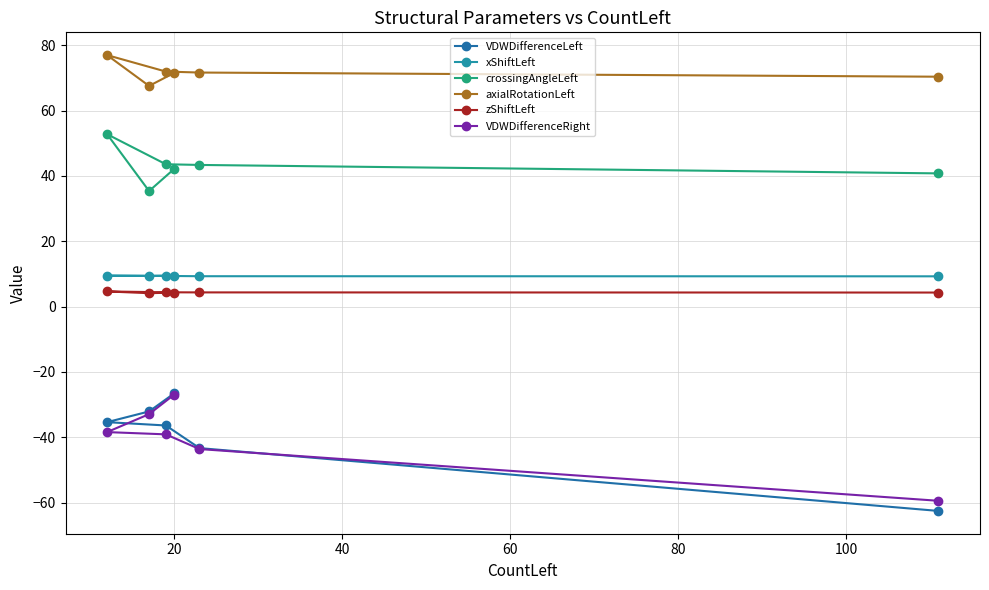

What is the spread (max minus min) of values at 60?

115.4